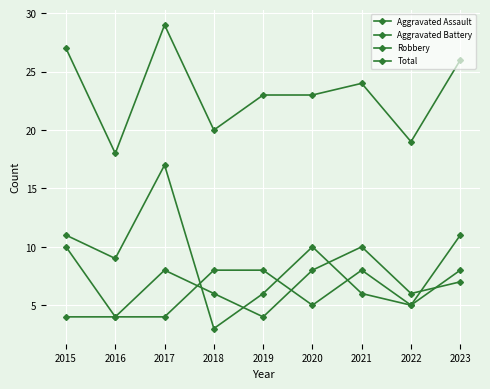

True or false: Aggravated Assault and Aggravated Battery cross at least once.

True